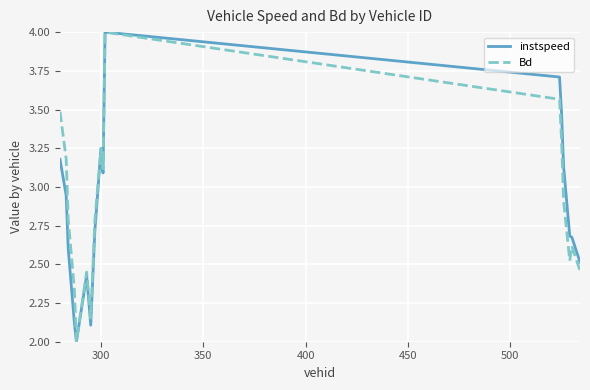

In Bd, how many points are higher than both neighbors (excluding endpoints)?

4